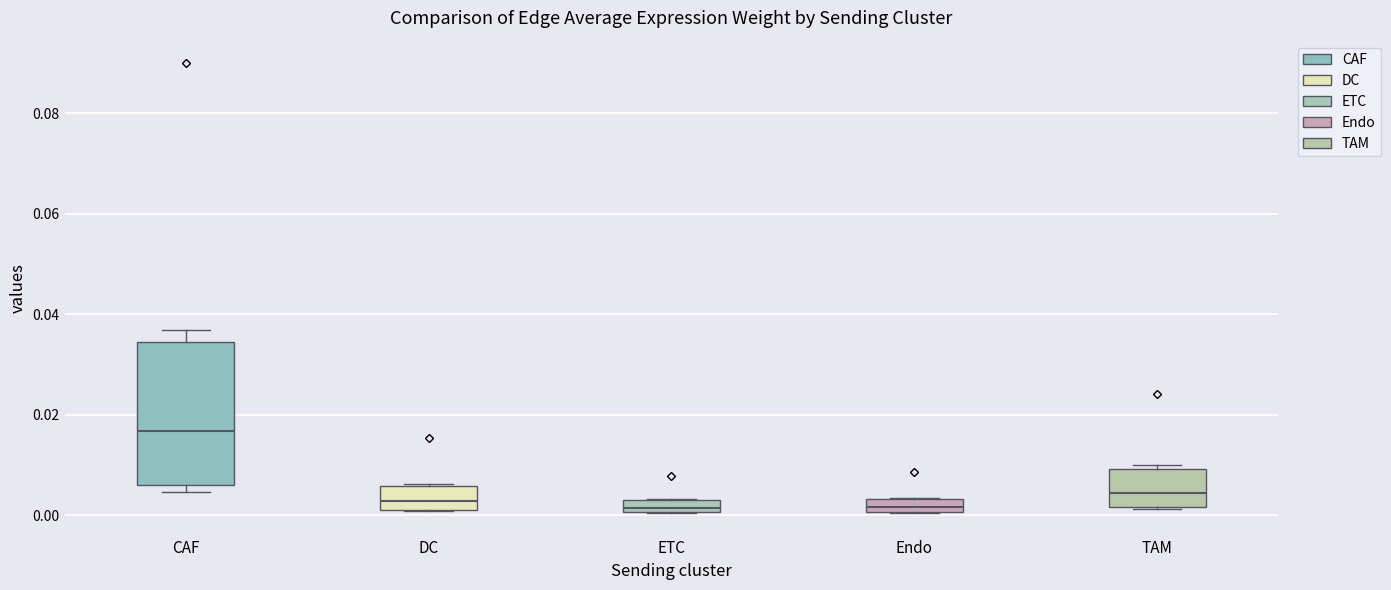

Where is the lower edge of the box for DC on the y-axis? The values are not printed on the chart, so give them approximately, as read against the axis.

0.002